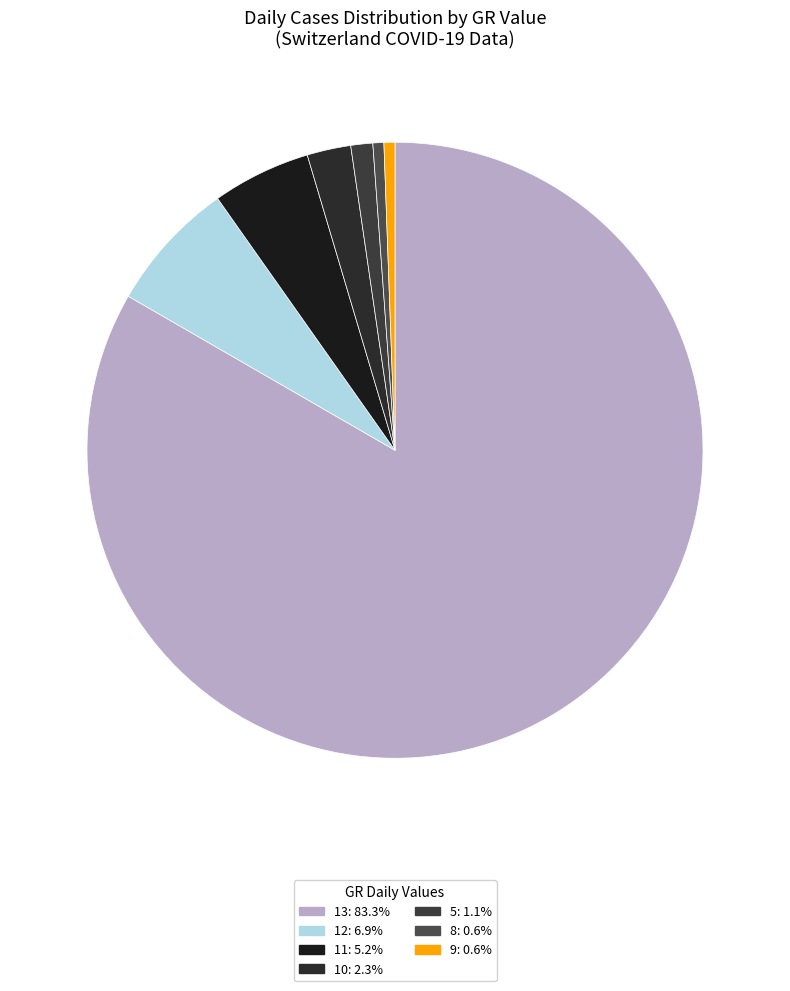

How many slices are in this pie chart?

7